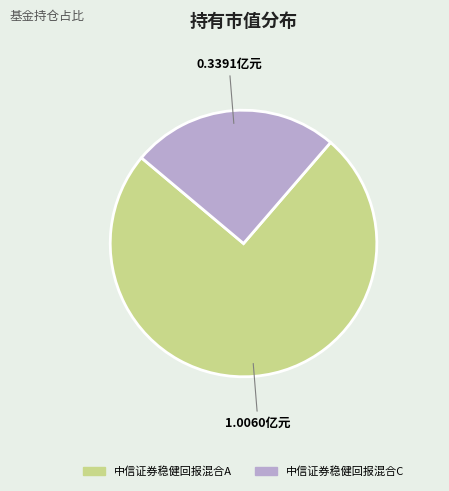

Count the number of slices in the pie.

2